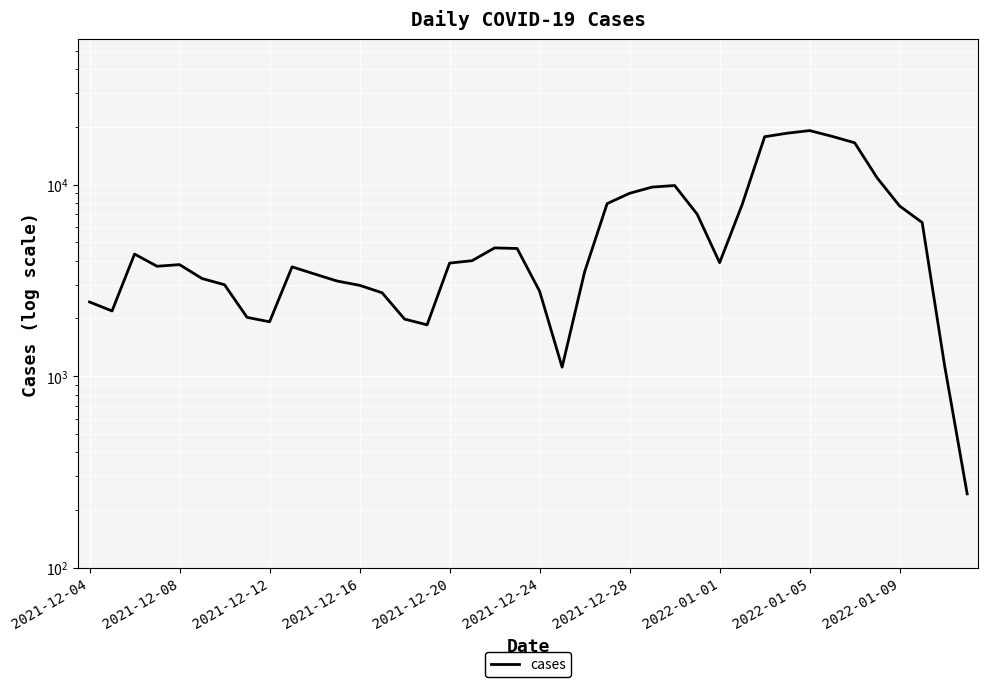

What is the value of the 25th point from the left?

9008